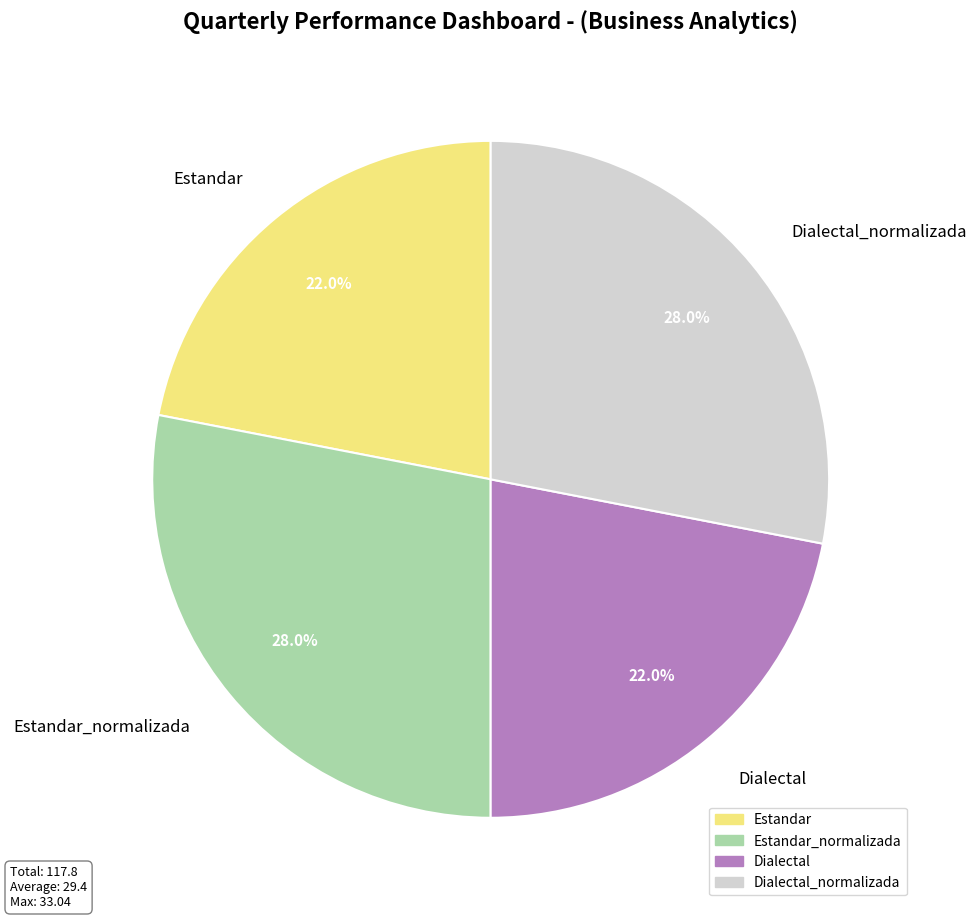

What percentage is NOT represented by Dialectal_normalizada?

72.0%